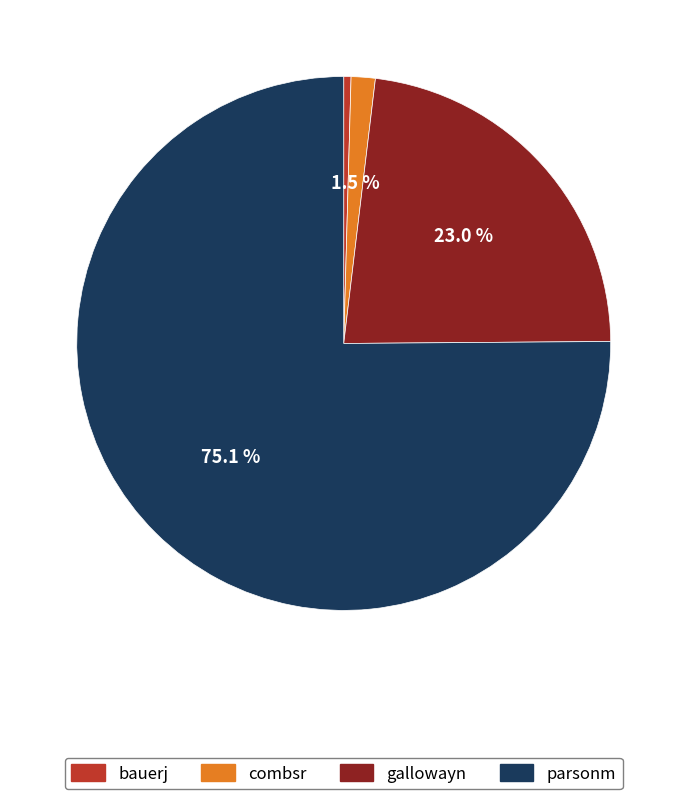

What is the ratio of the value at parsonm to the value at bauerj?

171.0